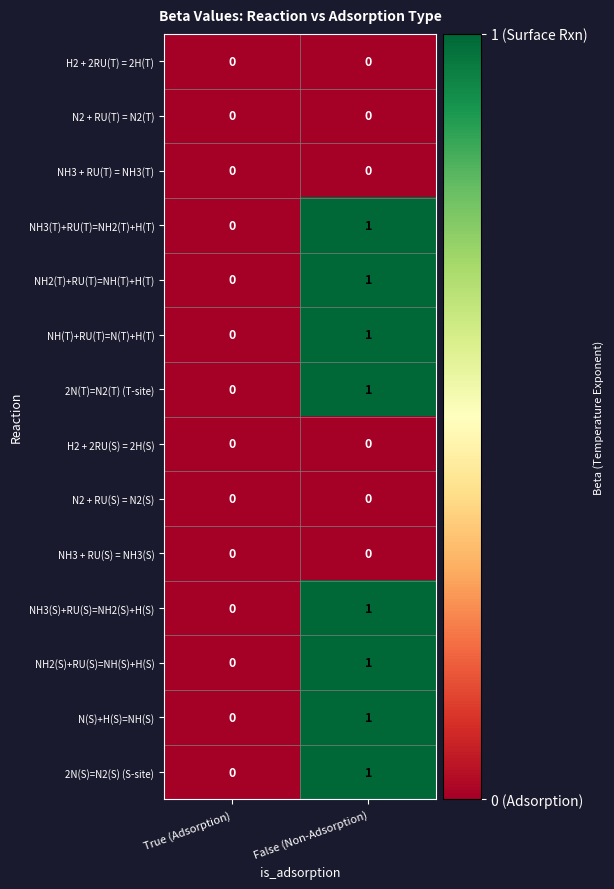

What is the total value across all series at False (Non-Adsorption)?

8